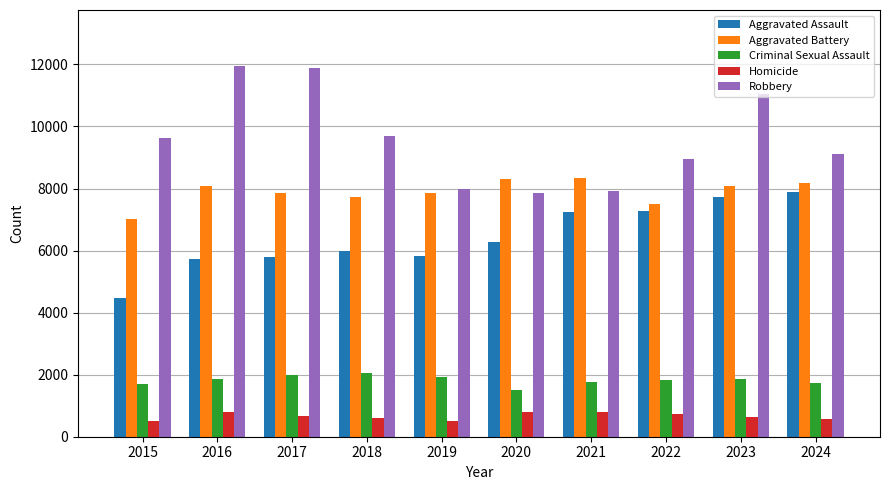

Is the value of Criminal Sexual Assault at 2015 greater than the value of Homicide at 2015?

Yes